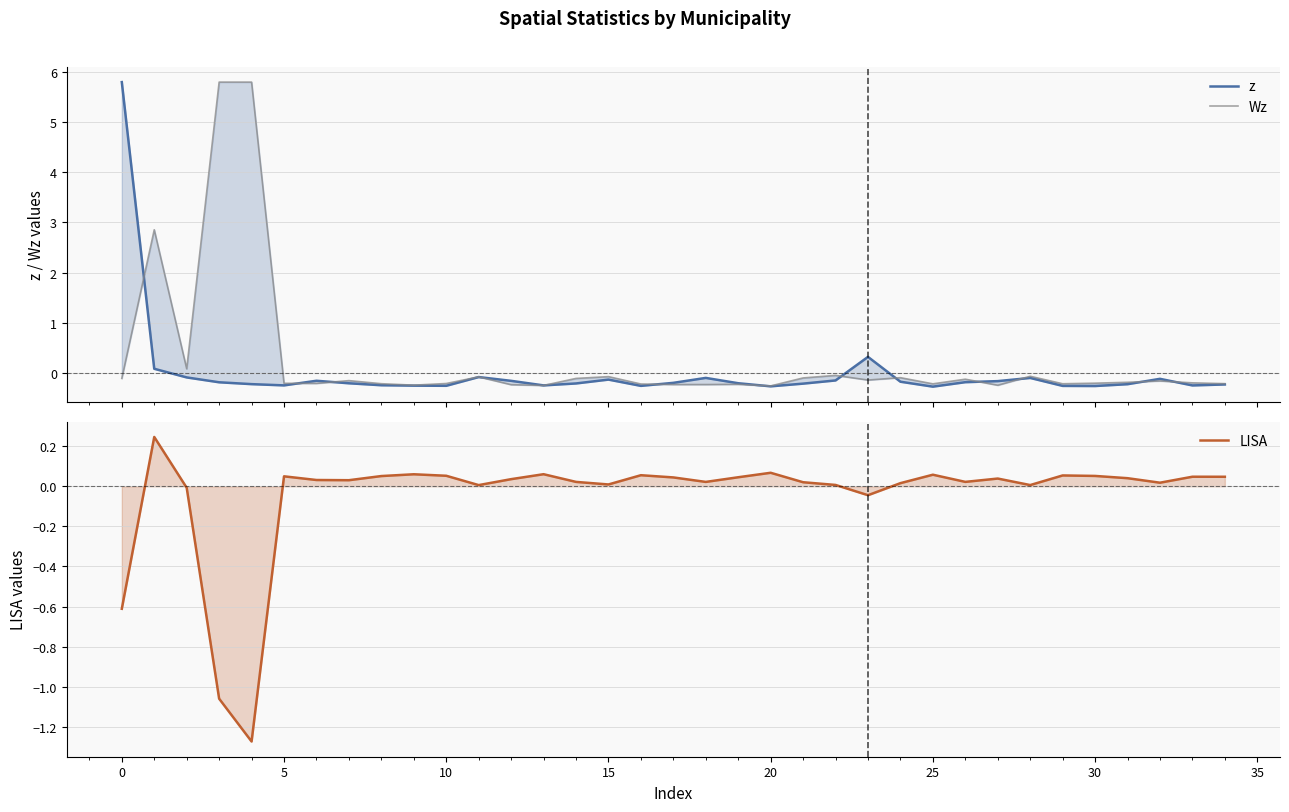

Which series has the widest spread of values?

z